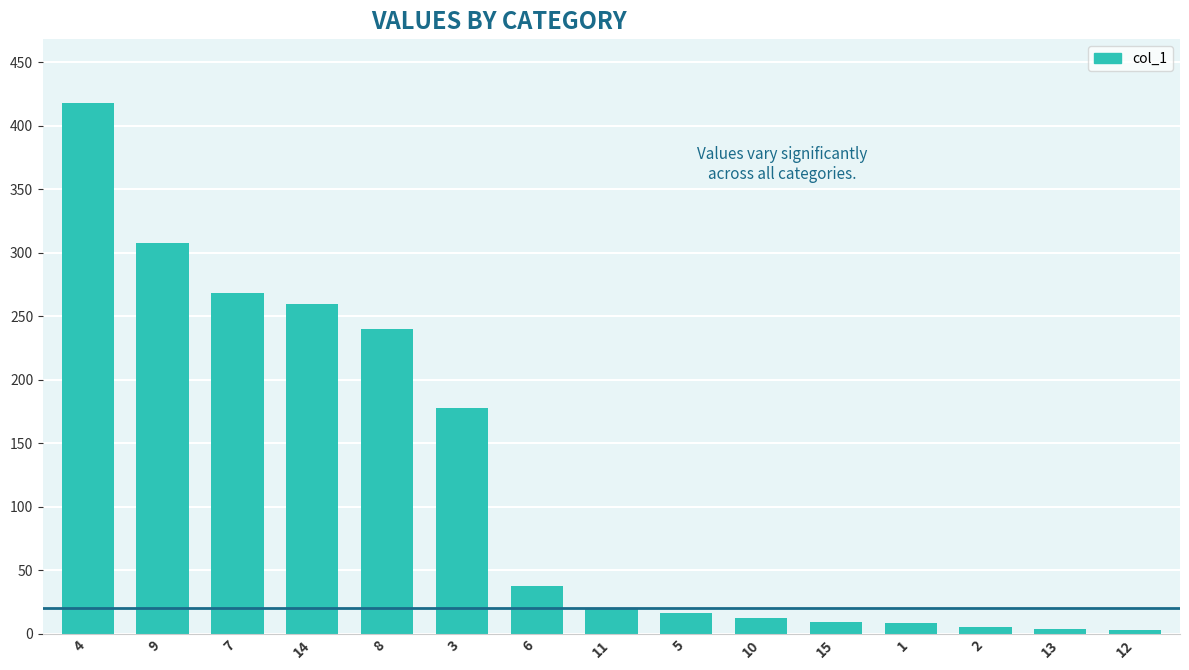

How many data points are above 20?

8